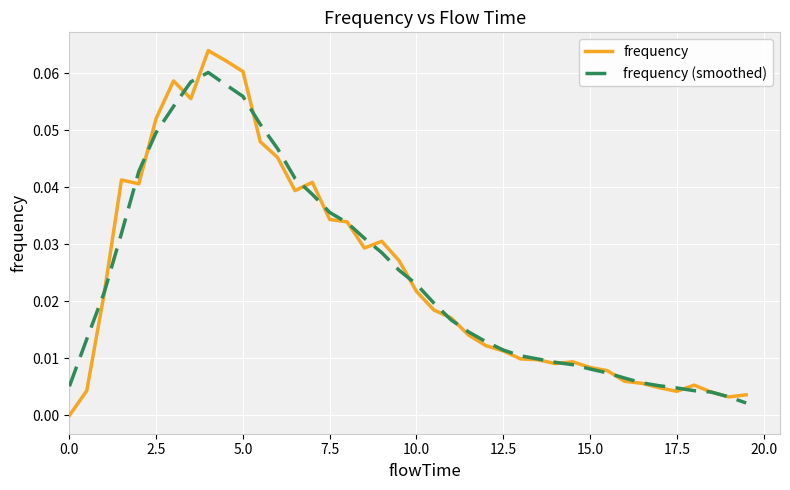

At how many categories does at least one series exceed 0?

40